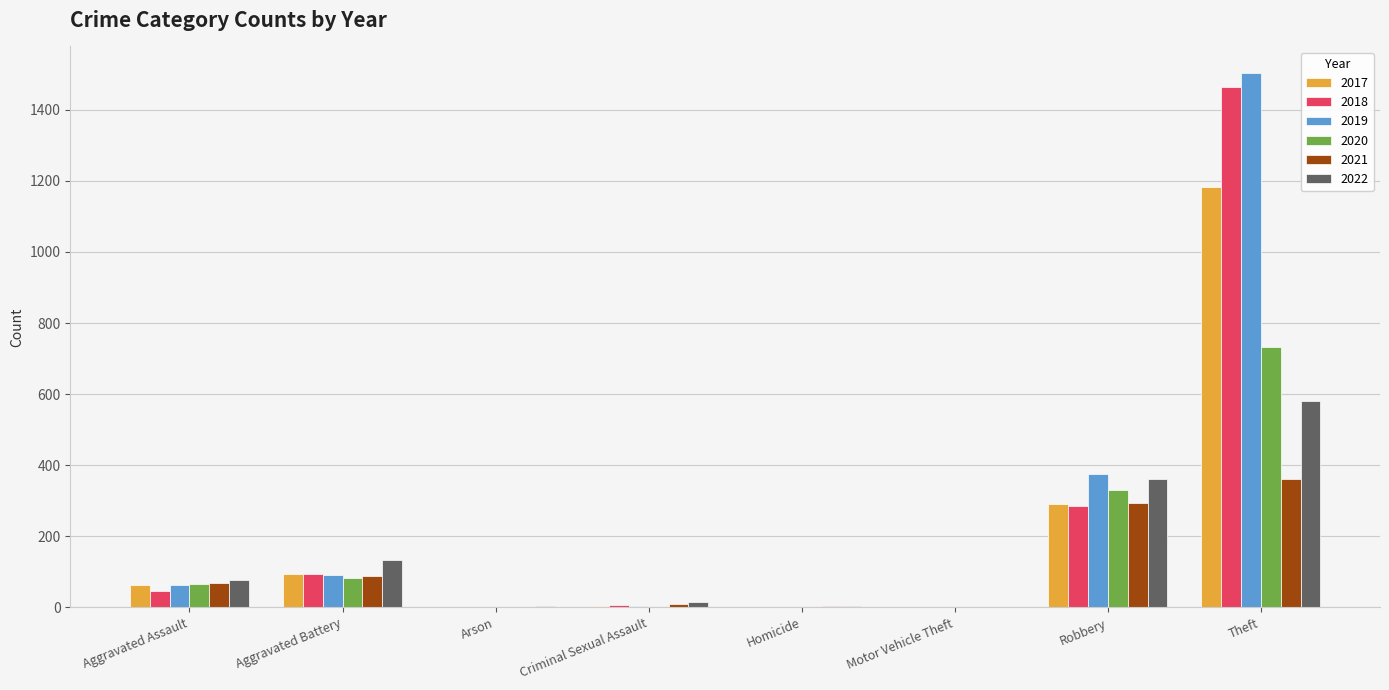

What is the sum of the 2019 values at Arson and Theft?

1504